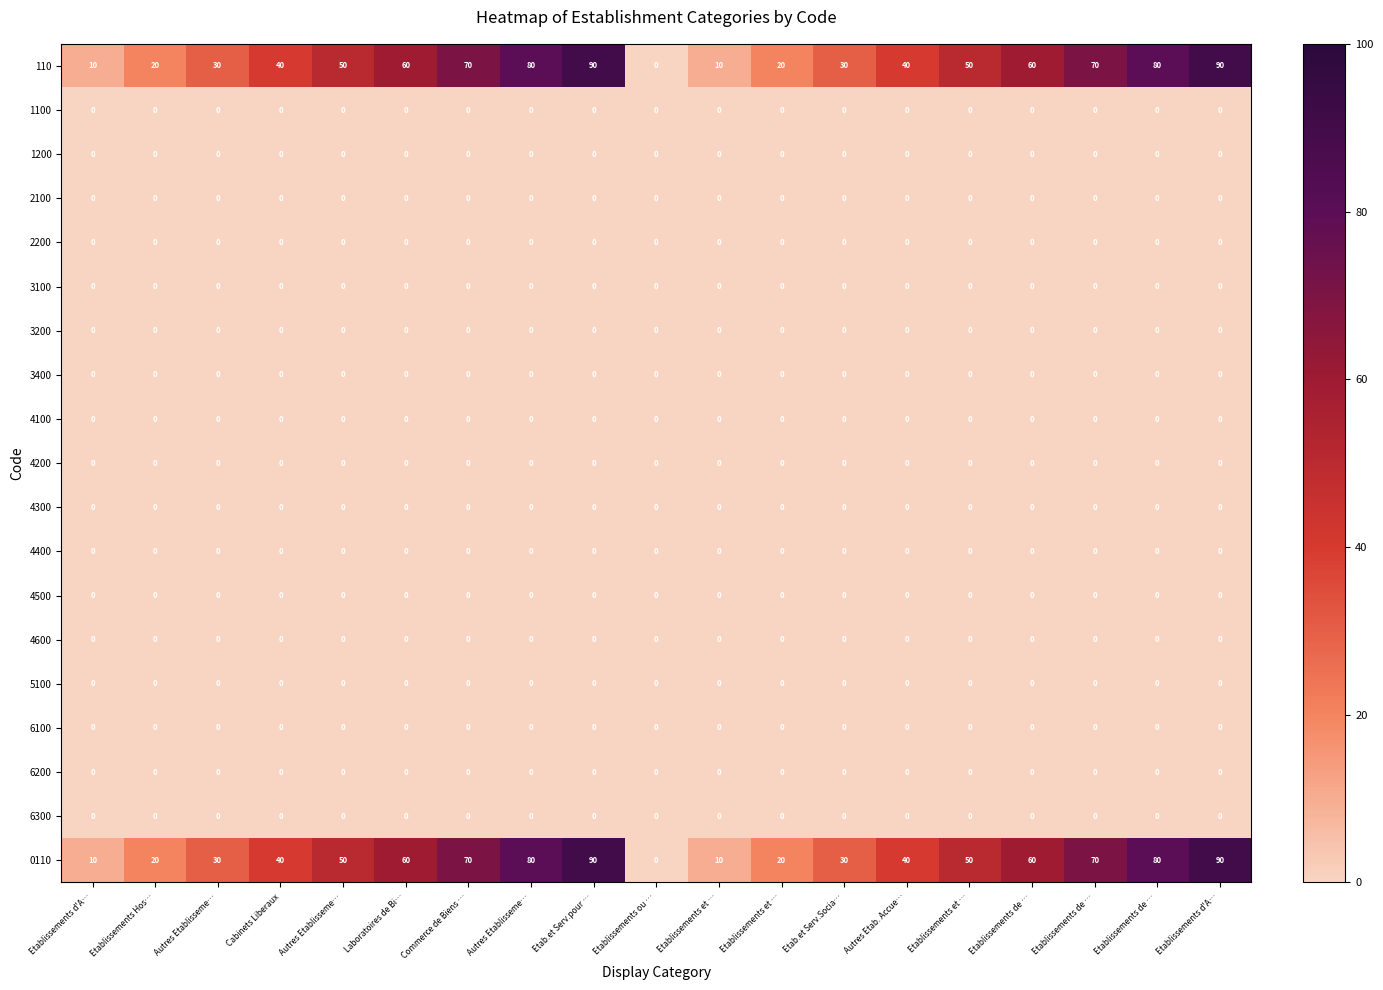

How many values in the 110 series are below 50?

9